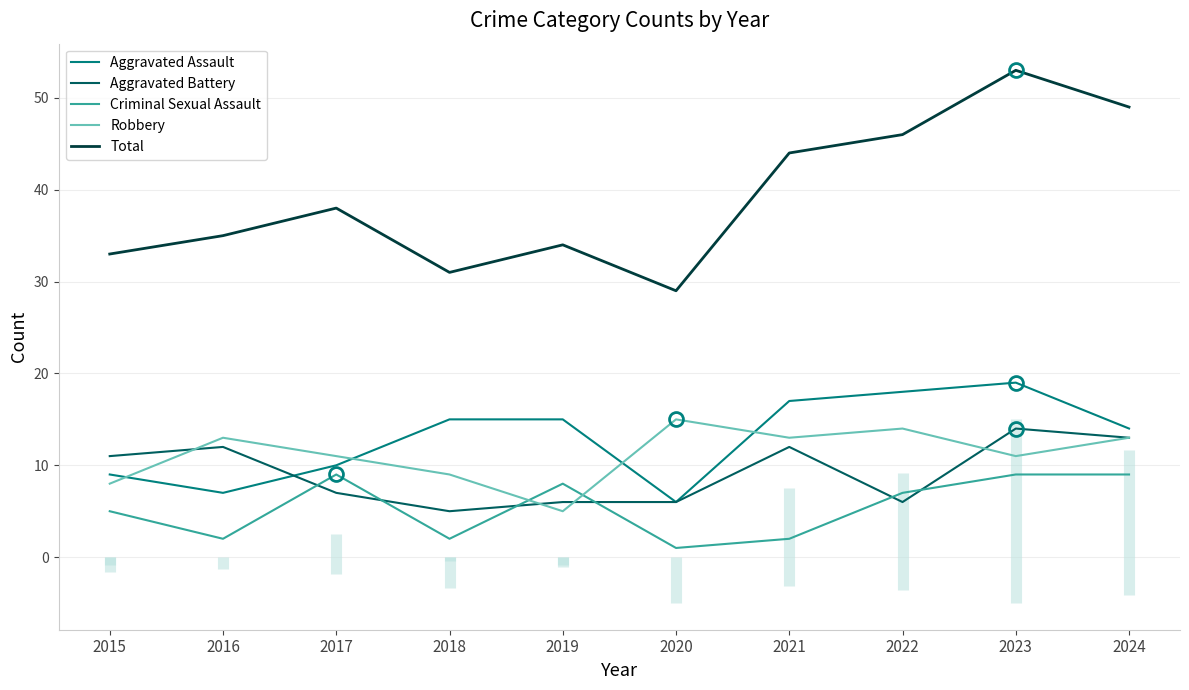

Which series ends up on top after the final intersection of Aggravated Assault and Aggravated Battery?

Aggravated Assault